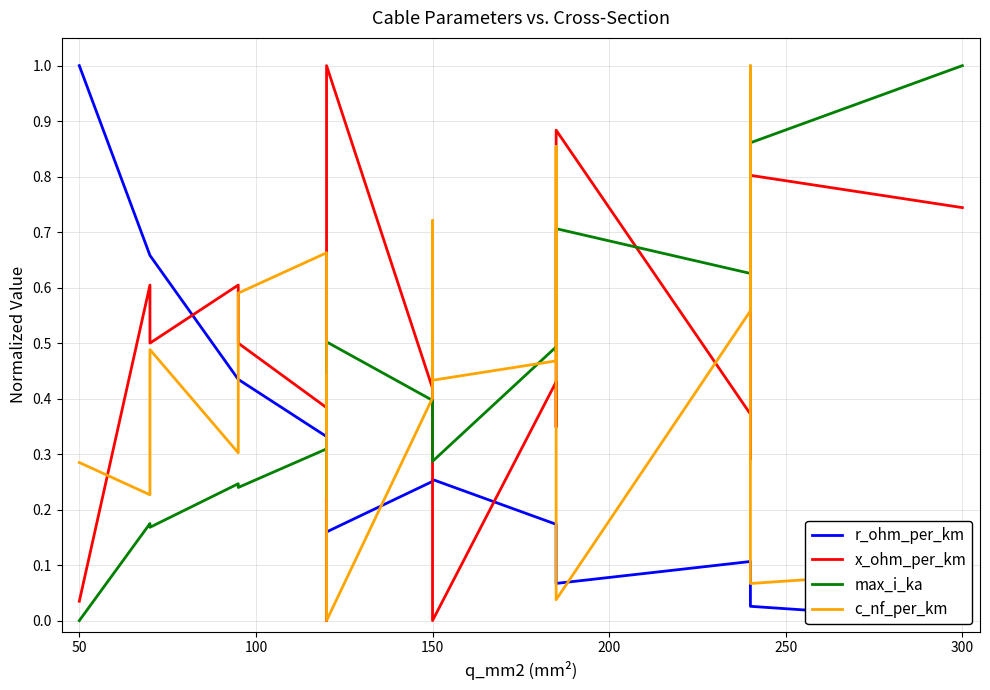

Count the number of categories in the chart.

19